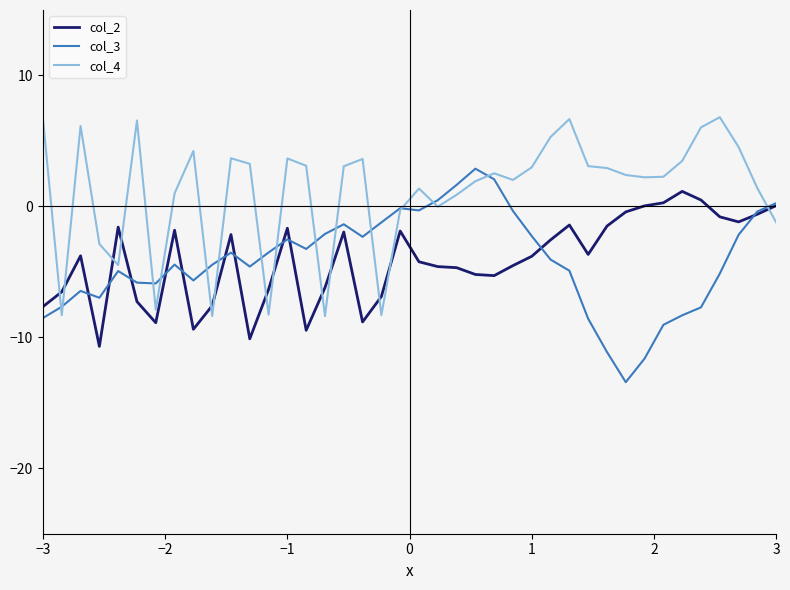

List the series in order of their peak value, highest first.

col_4, col_3, col_2